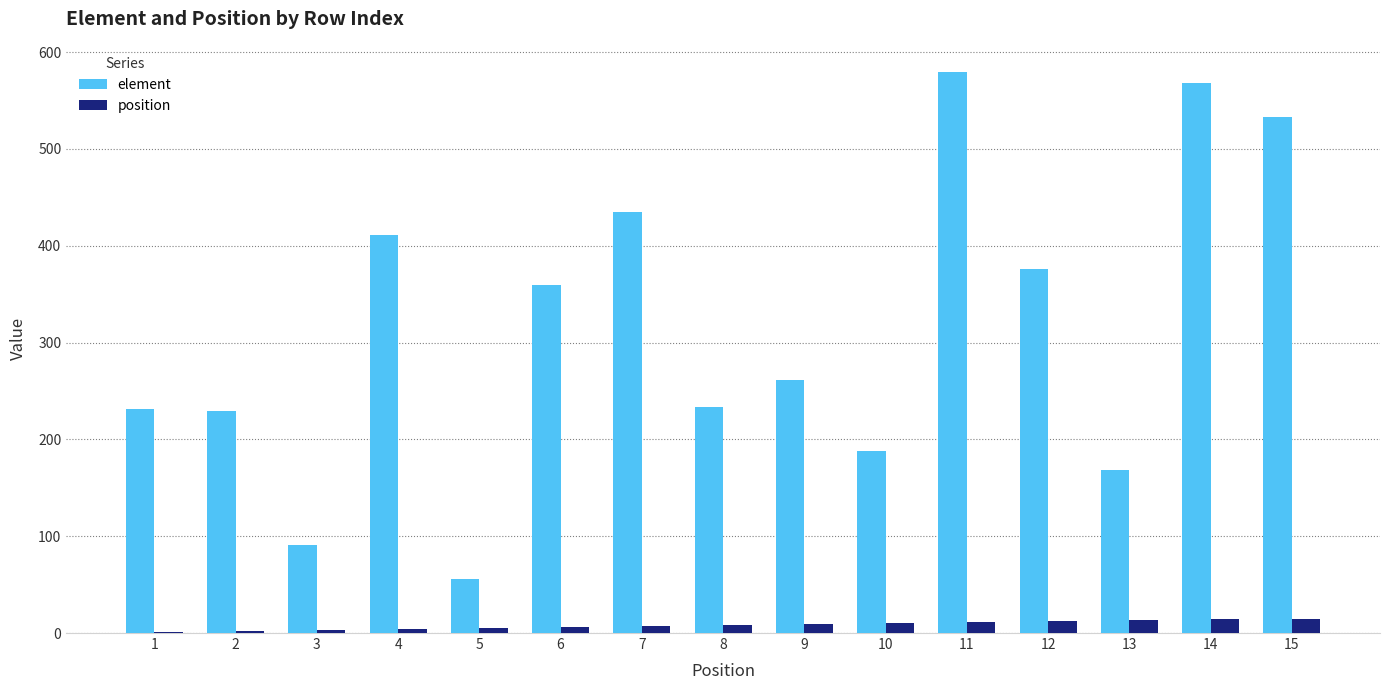

How many series are shown in this chart?

2